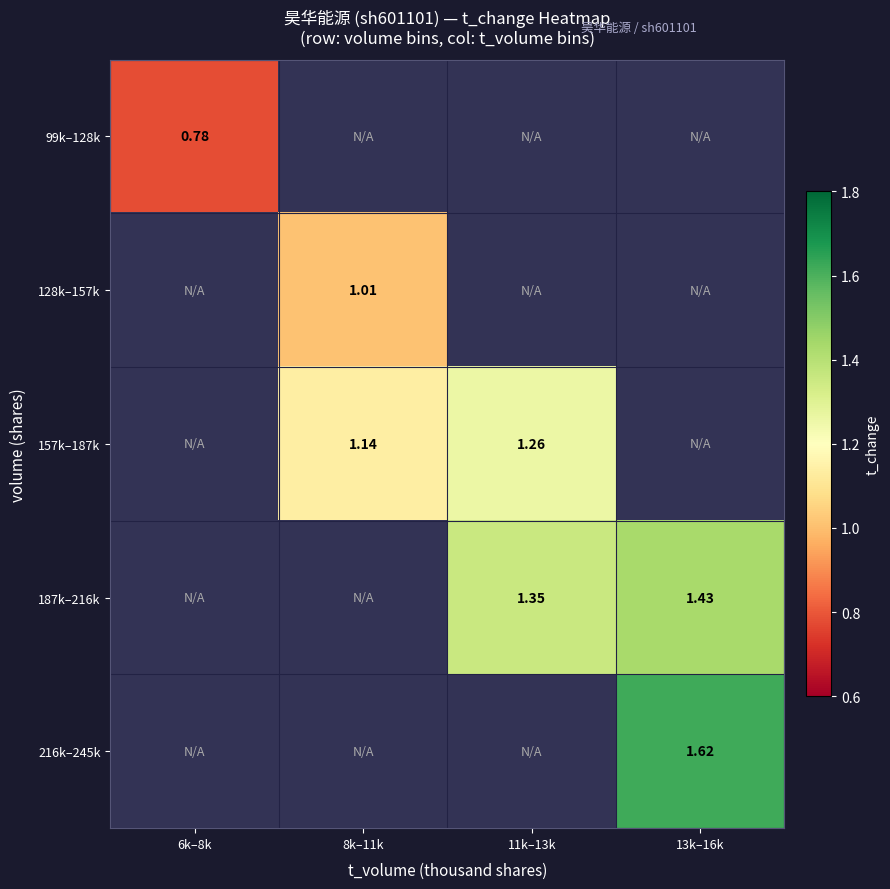

At how many categories does at least one series exceed 1?

3